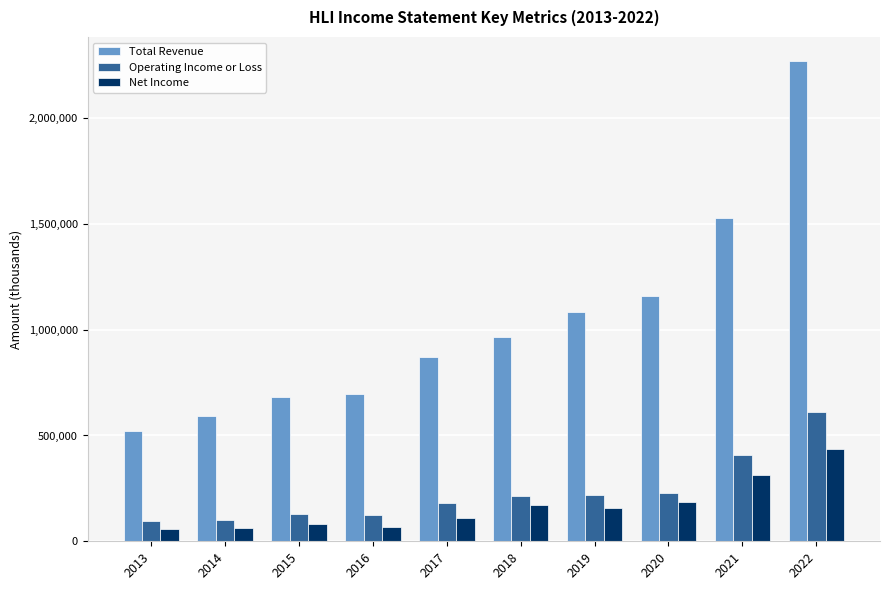

Rank the series by their maximum value, from highest to lowest.

Total Revenue, Operating Income or Loss, Net Income